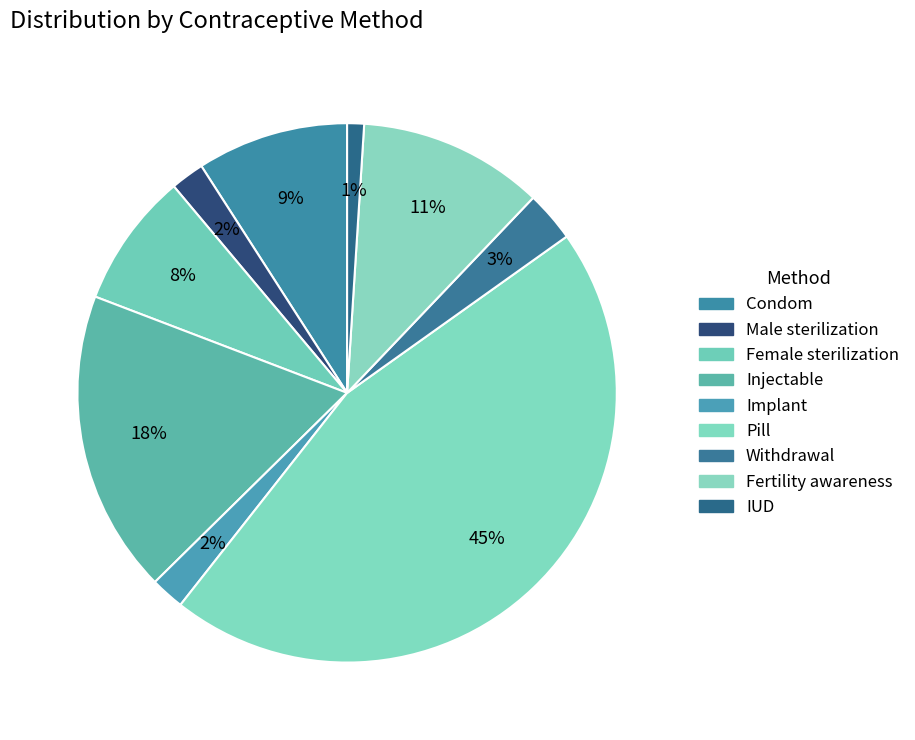

To the nearest percent, what is the difference between the Condom and Withdrawal slice percentages?

6%